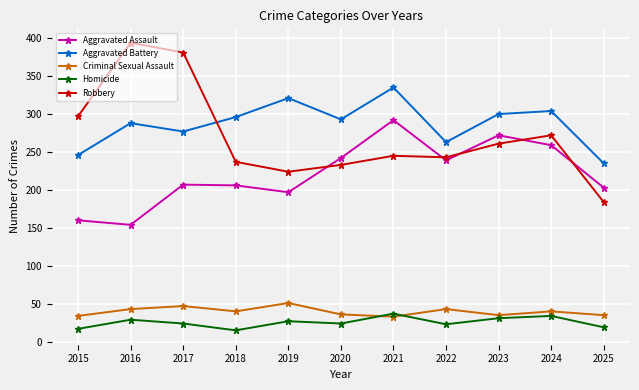

What is the sum of the Robbery values at 2023 and 2016?

655